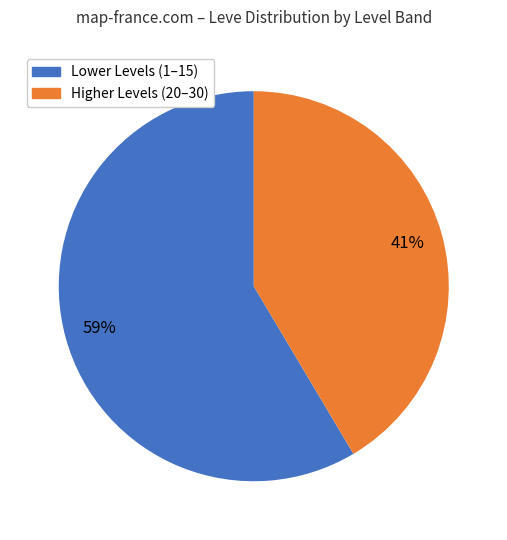

Which has a higher value, Higher Levels (20–30) or Lower Levels (1–15)?

Lower Levels (1–15)